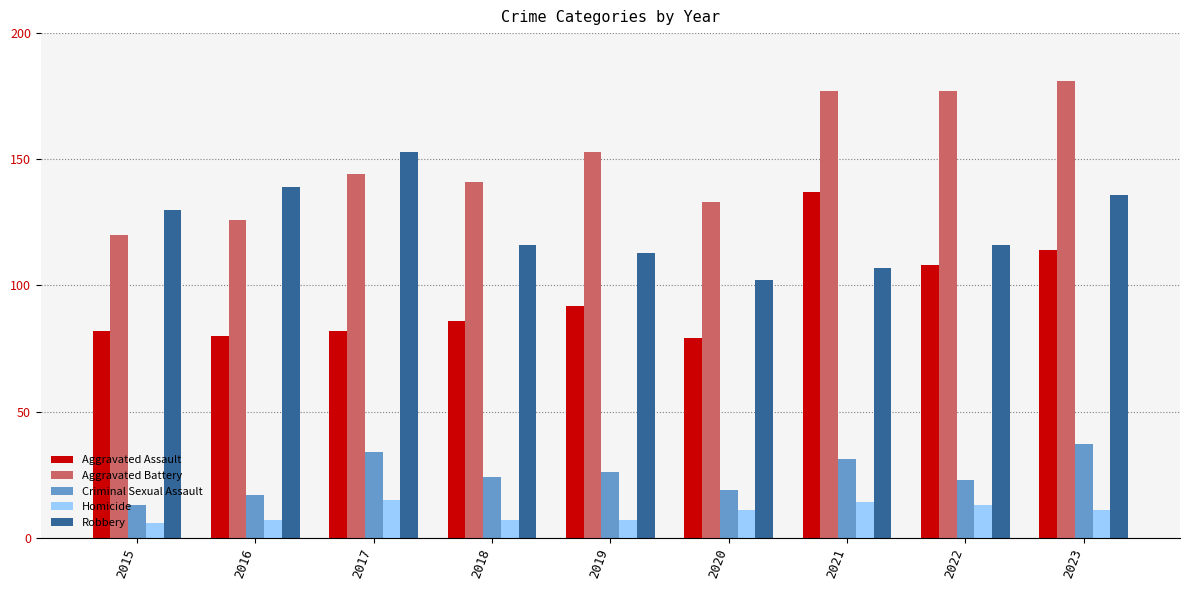

Are the bars horizontal?

No